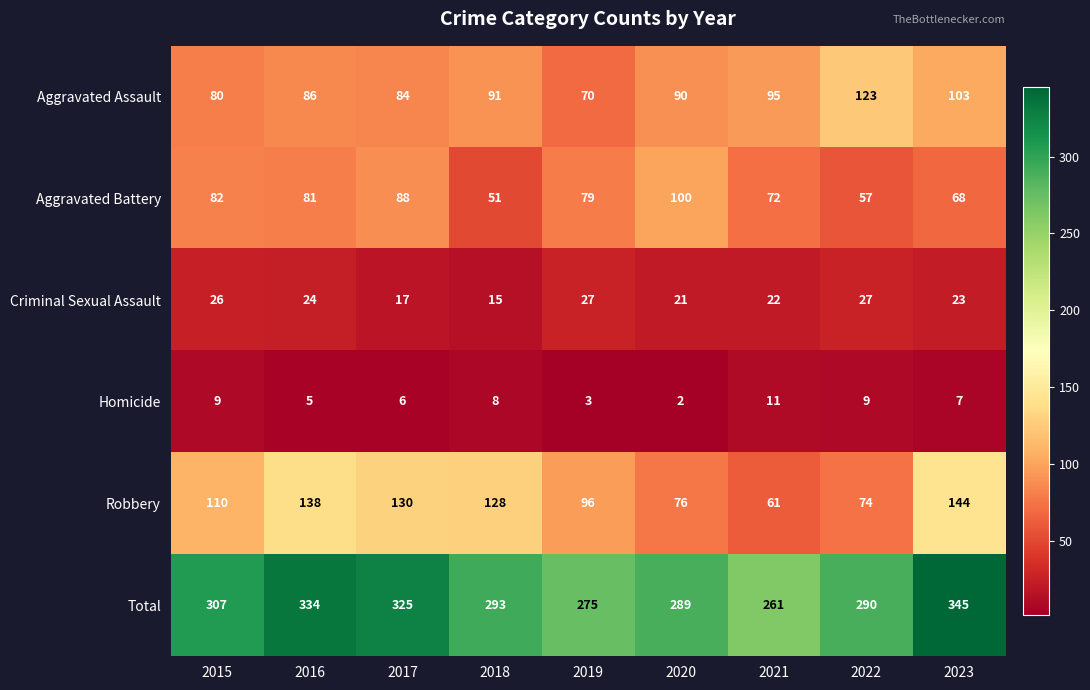

The value of Criminal Sexual Assault at 2018 is 15. True or false?

True